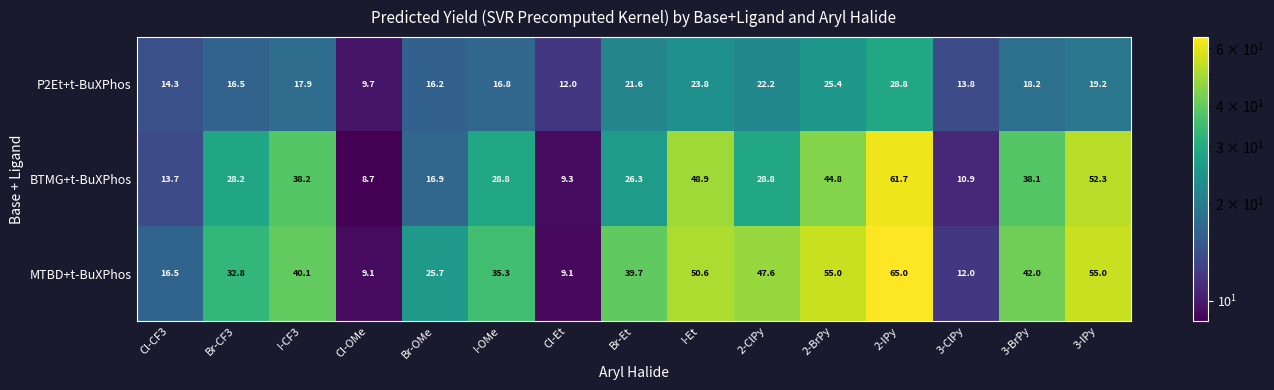

Count the number of data series in this chart.

3